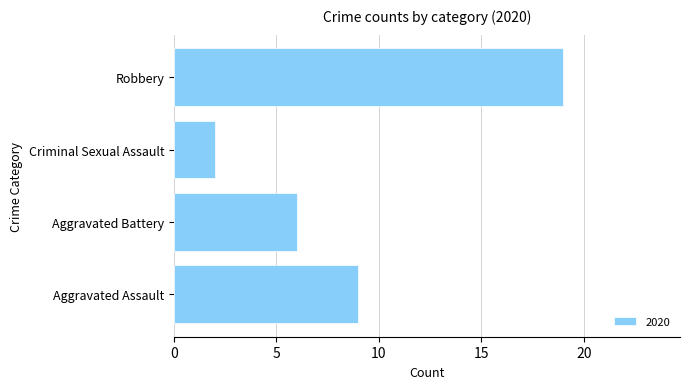

Which category has the lowest value across all series?

Criminal Sexual Assault